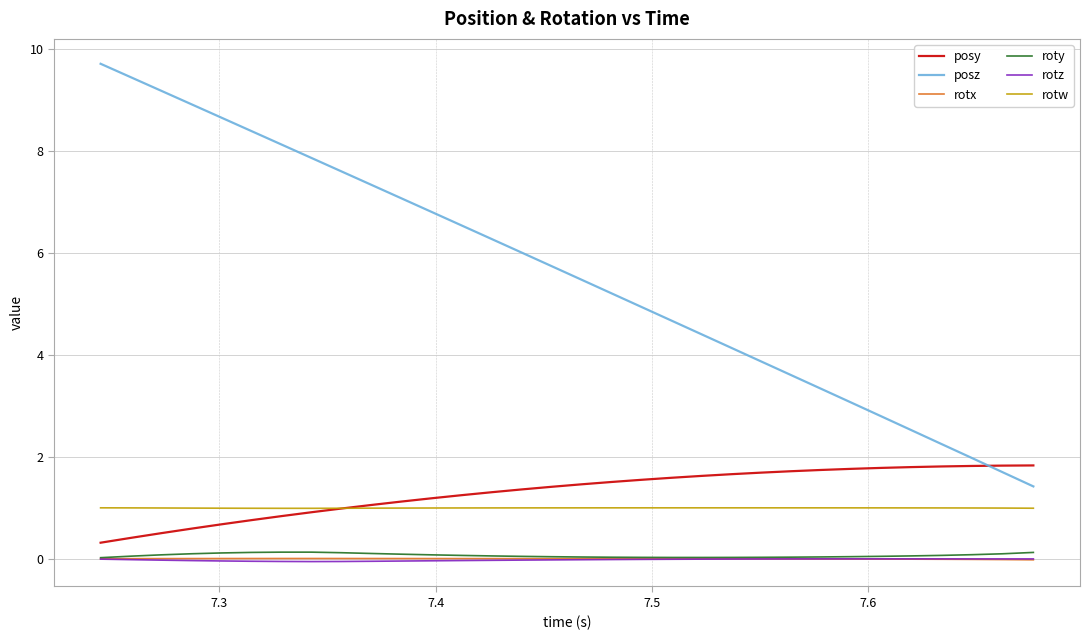

True or false: posz and rotz cross at least once.

False